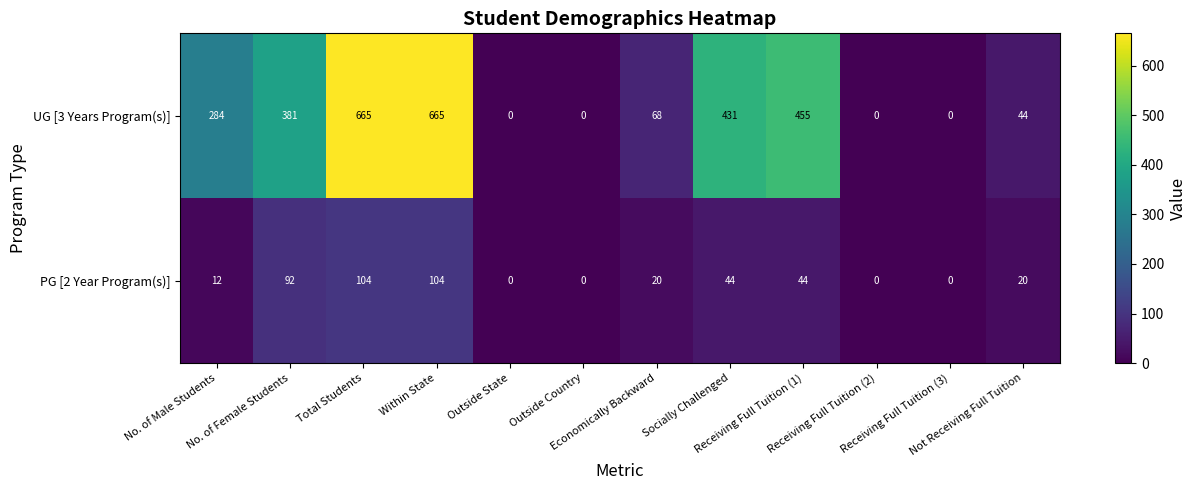

What is the average value of the PG [2 Year Program(s)] series?

37